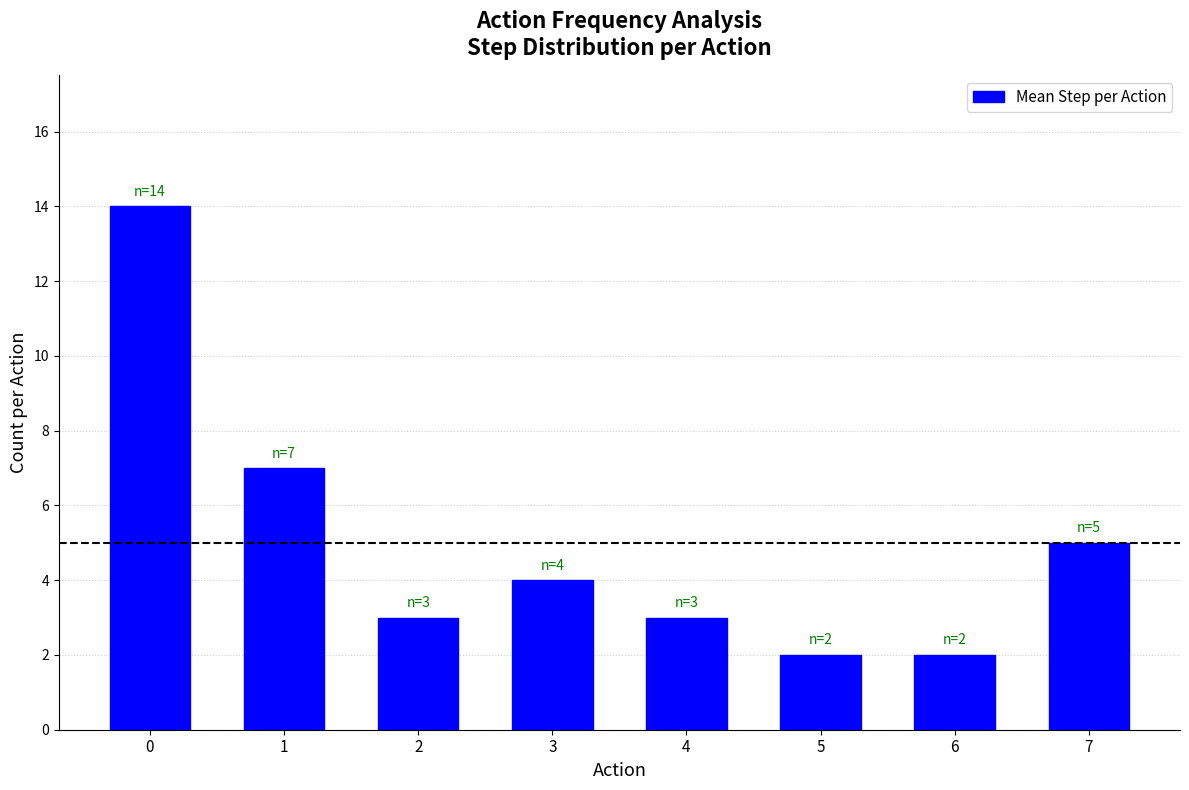

What is the minimum value shown in the chart?

2